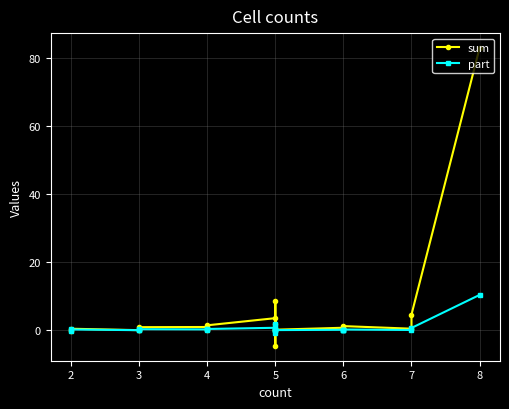

Which series has the widest spread of values?

sum